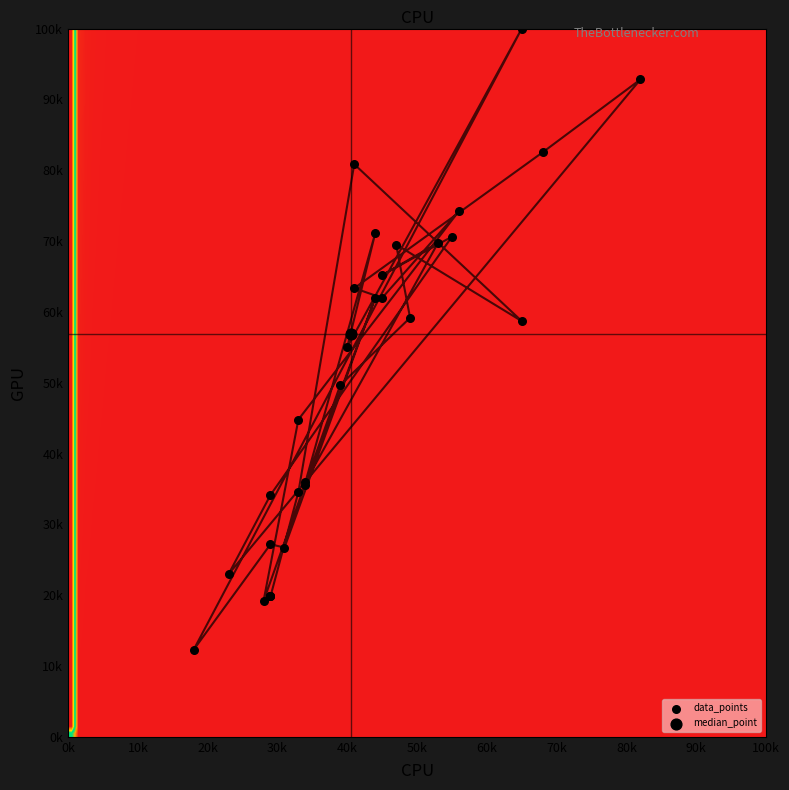

How many values exceed 58?

15